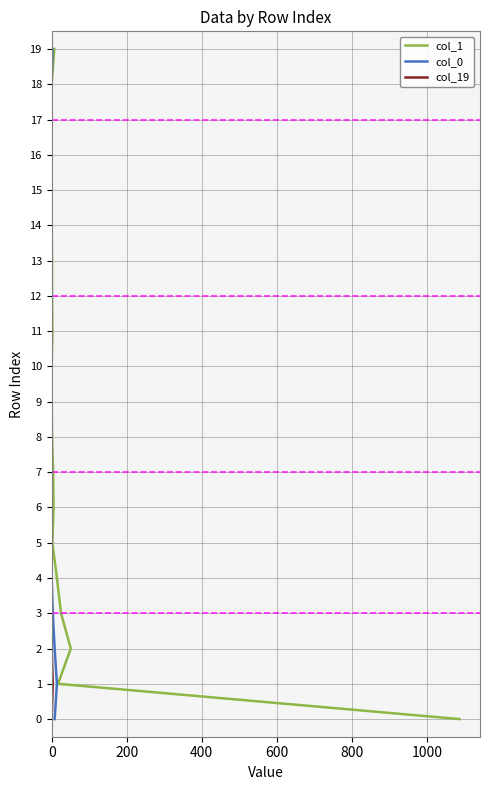

True or false: col_19 and col_0 intersect in this chart.

False